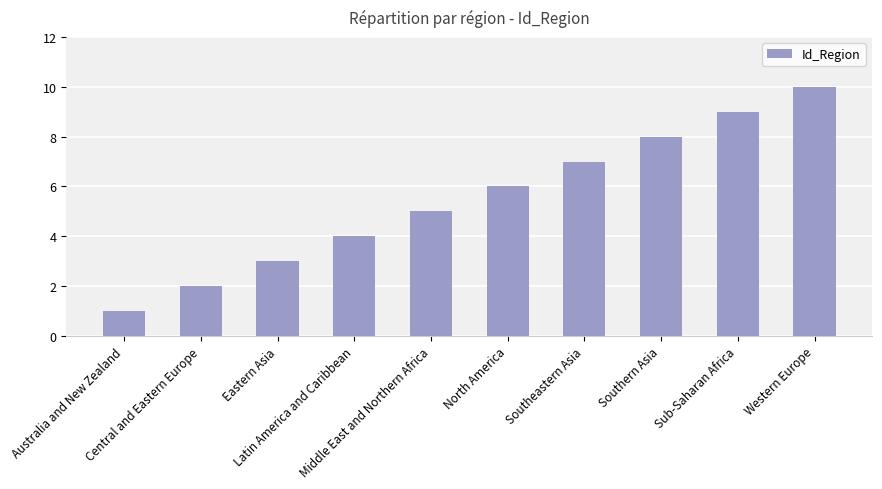

Does the chart contain any negative values?

No